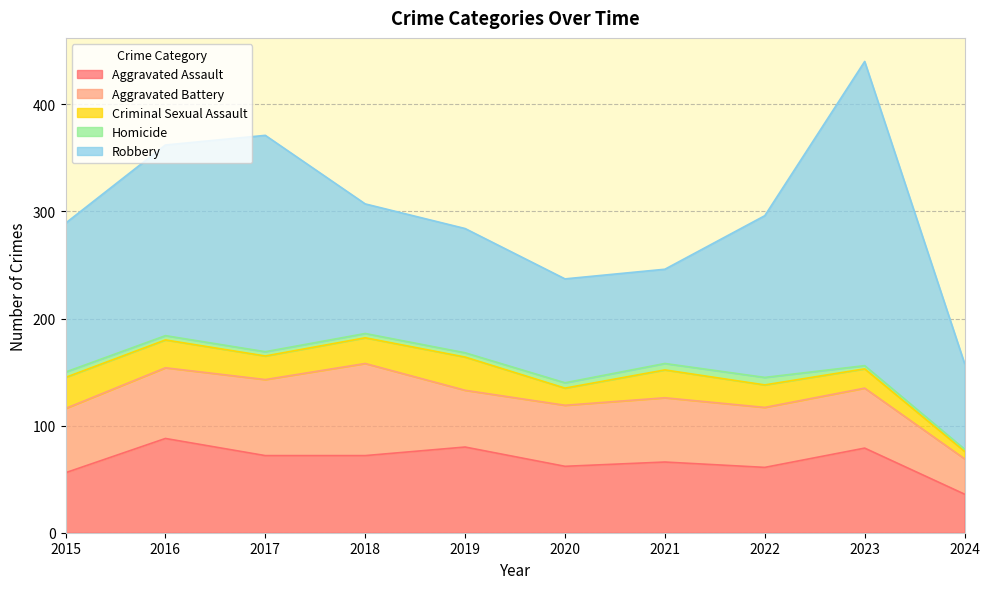

At which label is Homicide closest to 4?

2016